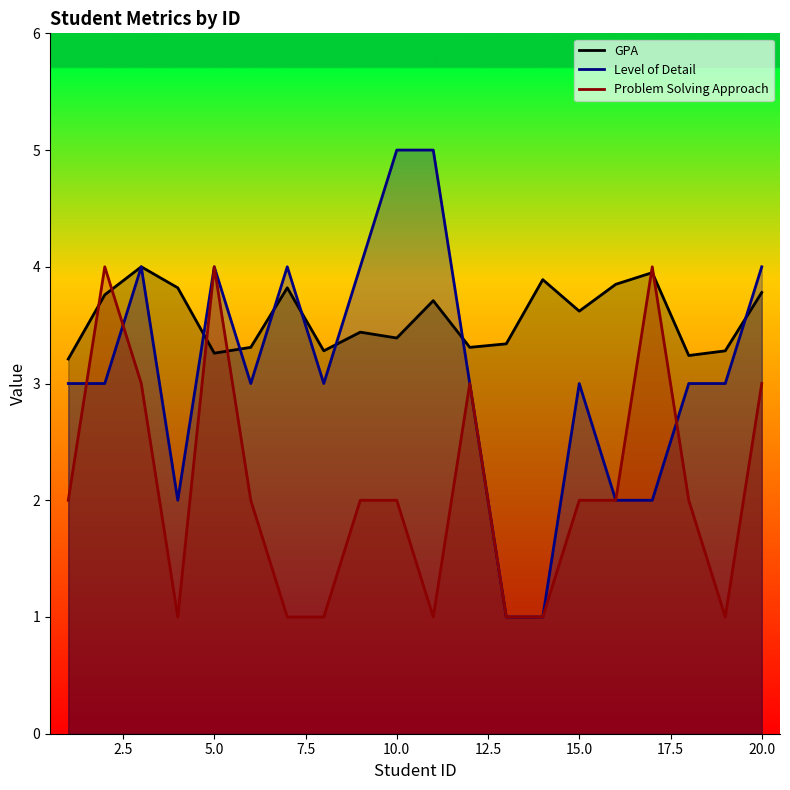

How many data points in Level of Detail are less than 3?

5